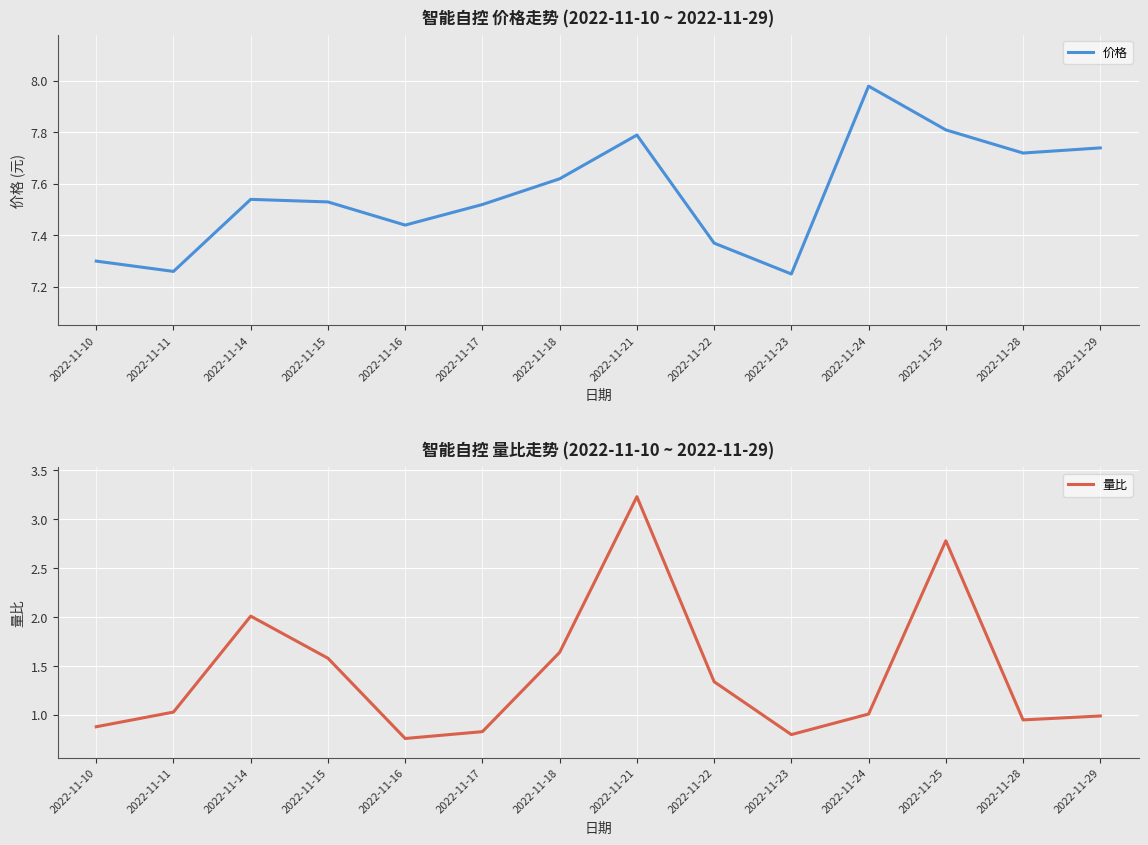

True or false: 价格 and 量比 intersect in this chart.

False